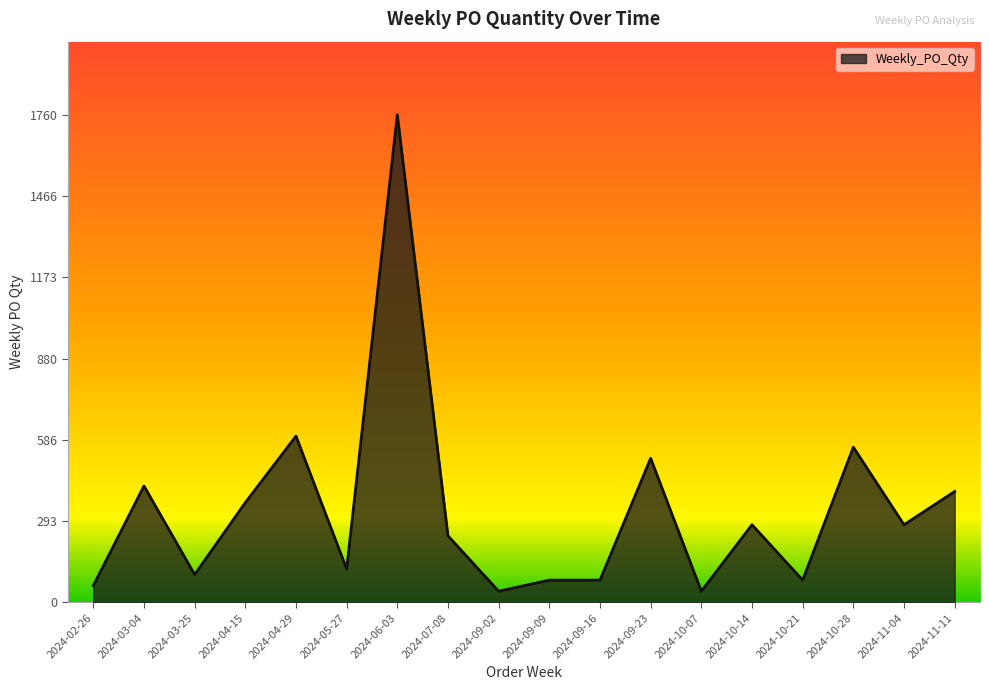

What is the change in value from 2024-04-15 to 2024-05-27?

-240